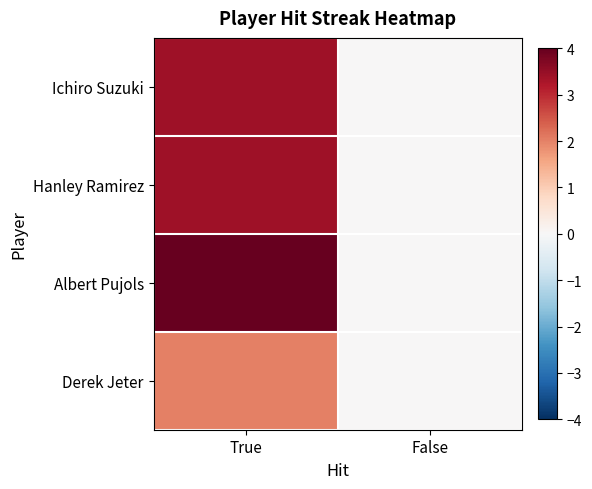

How many data points does each series have?

2